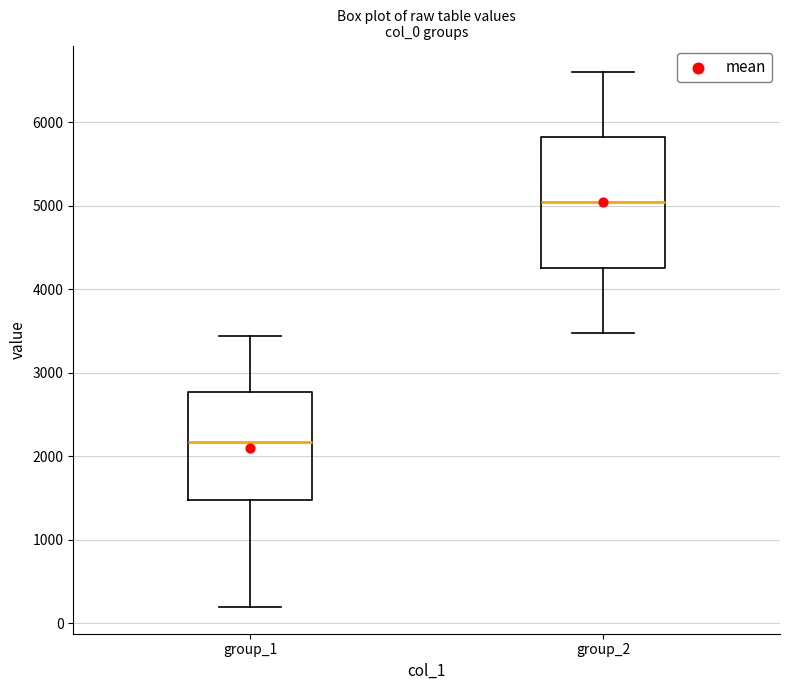

Reading left to right, transcribe this box plot: for each box, give where its median line is, the range the box spans, and where its two whiskers end, as read against the y-axis. The values are not printed on the chart, so give them approximately, as read against the axis.

group_1: median 2200, box 1500 to 2800, whiskers 200 to 3400
group_2: median 5000, box 4300 to 5800, whiskers 3500 to 6600